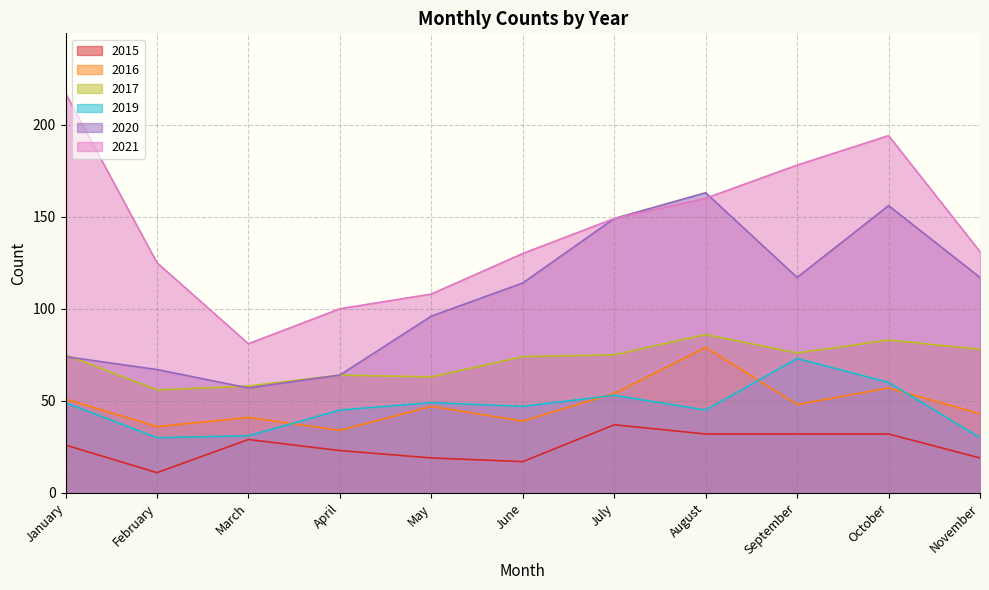

What is the spread (max minus min) of values at August?

131